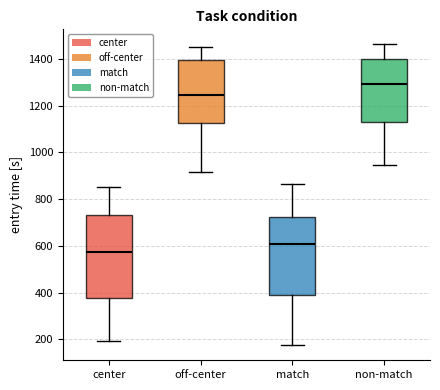

Reading left to right, read every box against the y-axis: the position of its median line, the range the box covers, and the ends of its whiskers. The values are not printed on the chart, so give them approximately, as read against the axis.

center: median 580, box 380 to 720, whiskers 200 to 860
off-center: median 1240, box 1120 to 1400, whiskers 920 to 1460
match: median 600, box 380 to 720, whiskers 180 to 860
non-match: median 1300, box 1120 to 1400, whiskers 940 to 1460